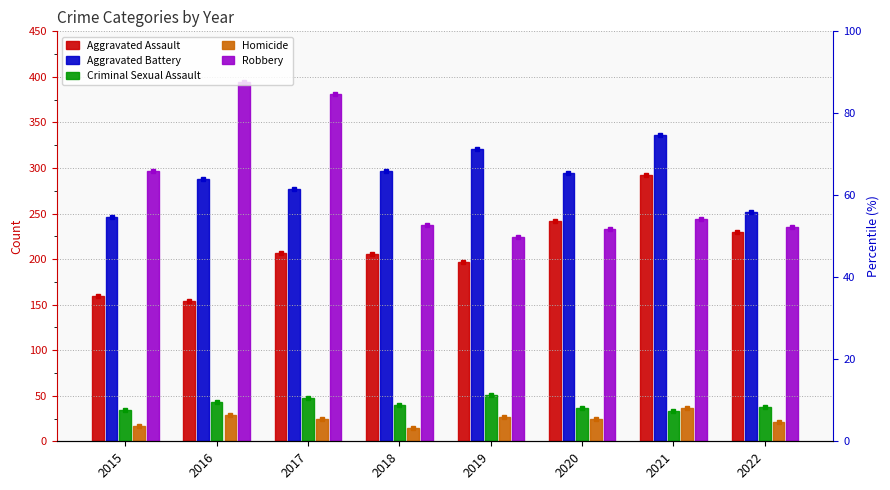

Reading left to right, what are all the values shown in this chart?

Aggravated Assault: 2015=160	2016=154	2017=207	2018=206	2019=197	2020=242	2021=292	2022=230
Aggravated Battery: 2015=246	2016=288	2017=277	2018=297	2019=321	2020=294	2021=336	2022=252
Criminal Sexual Assault: 2015=34	2016=43	2017=47	2018=40	2019=51	2020=36	2021=33	2022=38
Homicide: 2015=17	2016=29	2017=24	2018=15	2019=27	2020=24	2021=37	2022=21
Robbery: 2015=297	2016=394	2017=381	2018=237	2019=224	2020=233	2021=244	2022=235